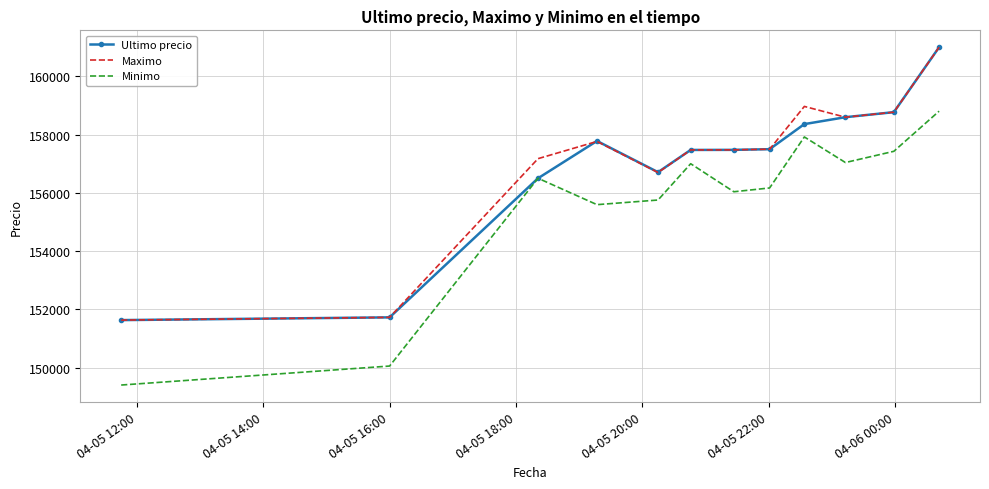

True or false: Maximo and Minimo intersect in this chart.

False